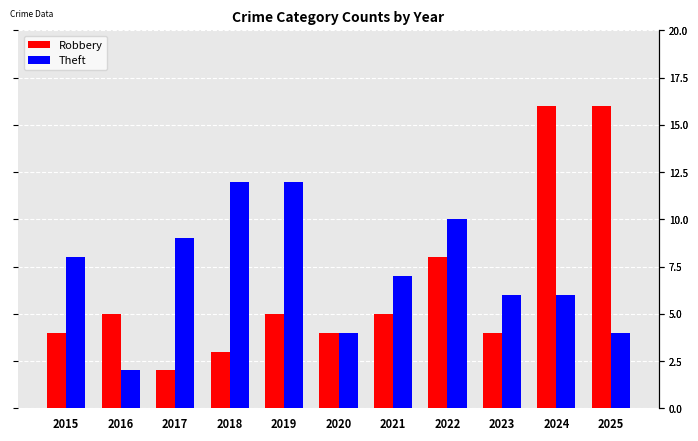

What is the difference between the maximum and minimum values in the Theft series?

10